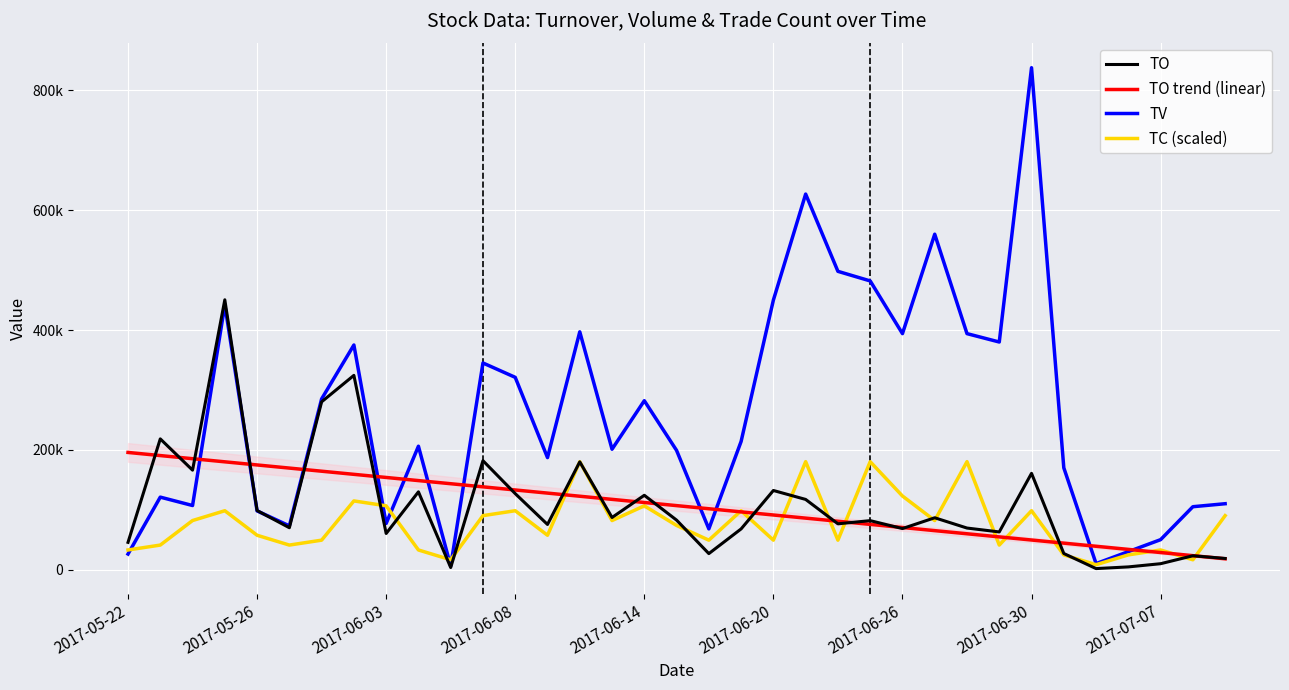

What is the sum of the TO values at 18 and 31?

31210.0